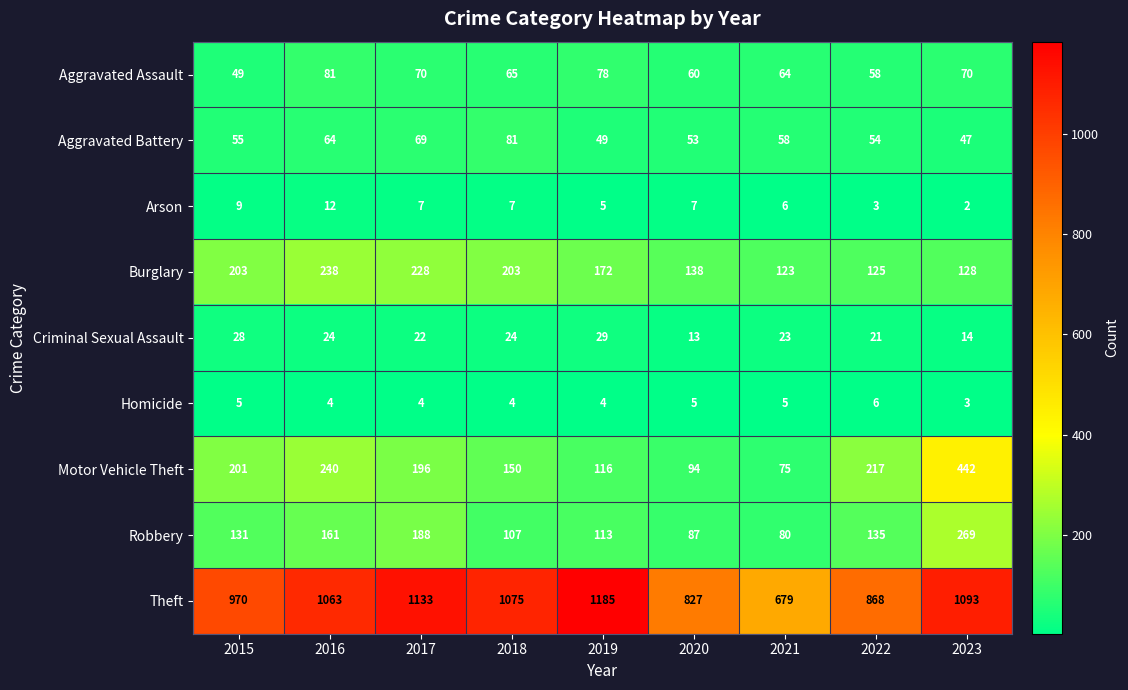

Which series has the largest range (max minus min)?

Theft